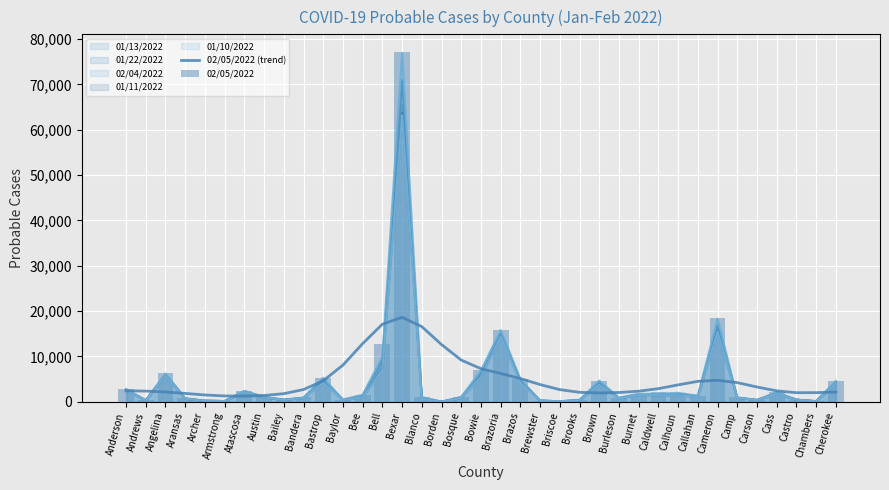

The 02/05/2022 series shows 201.1 at Chambers. True or false?

False